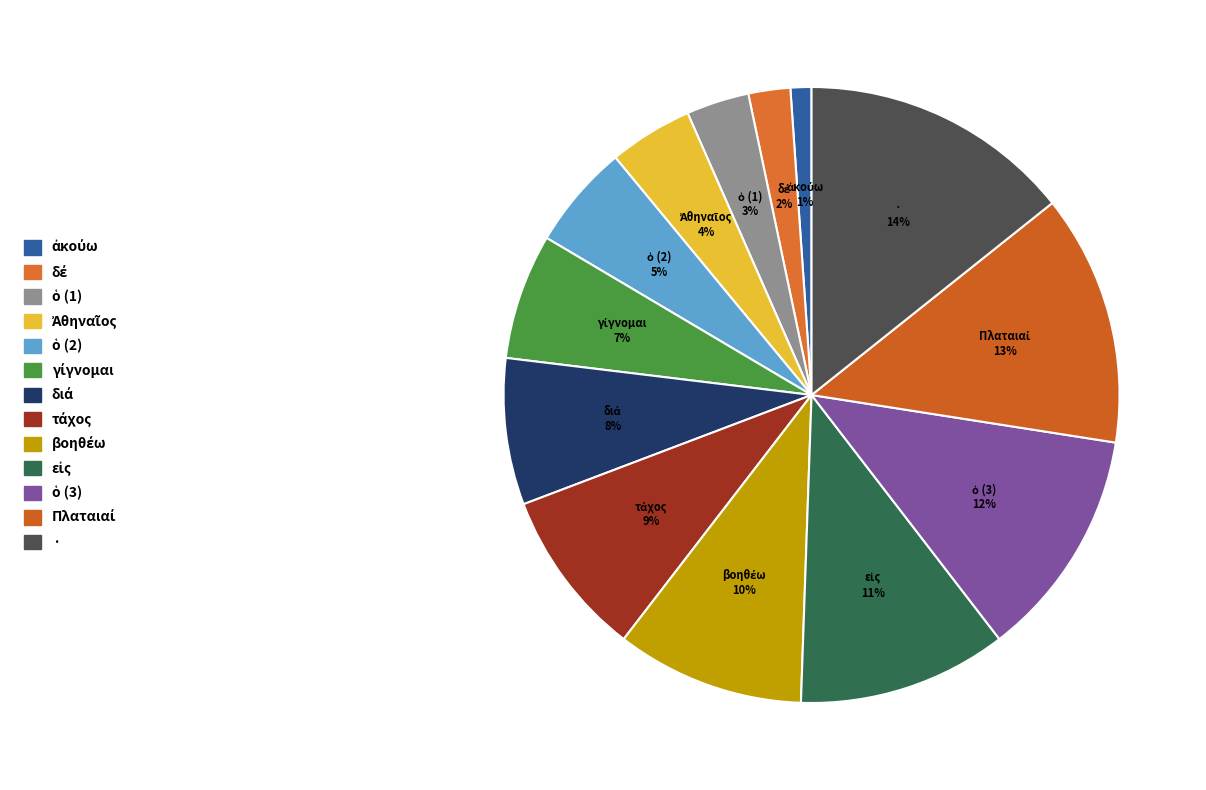

Which slice is the largest?

·